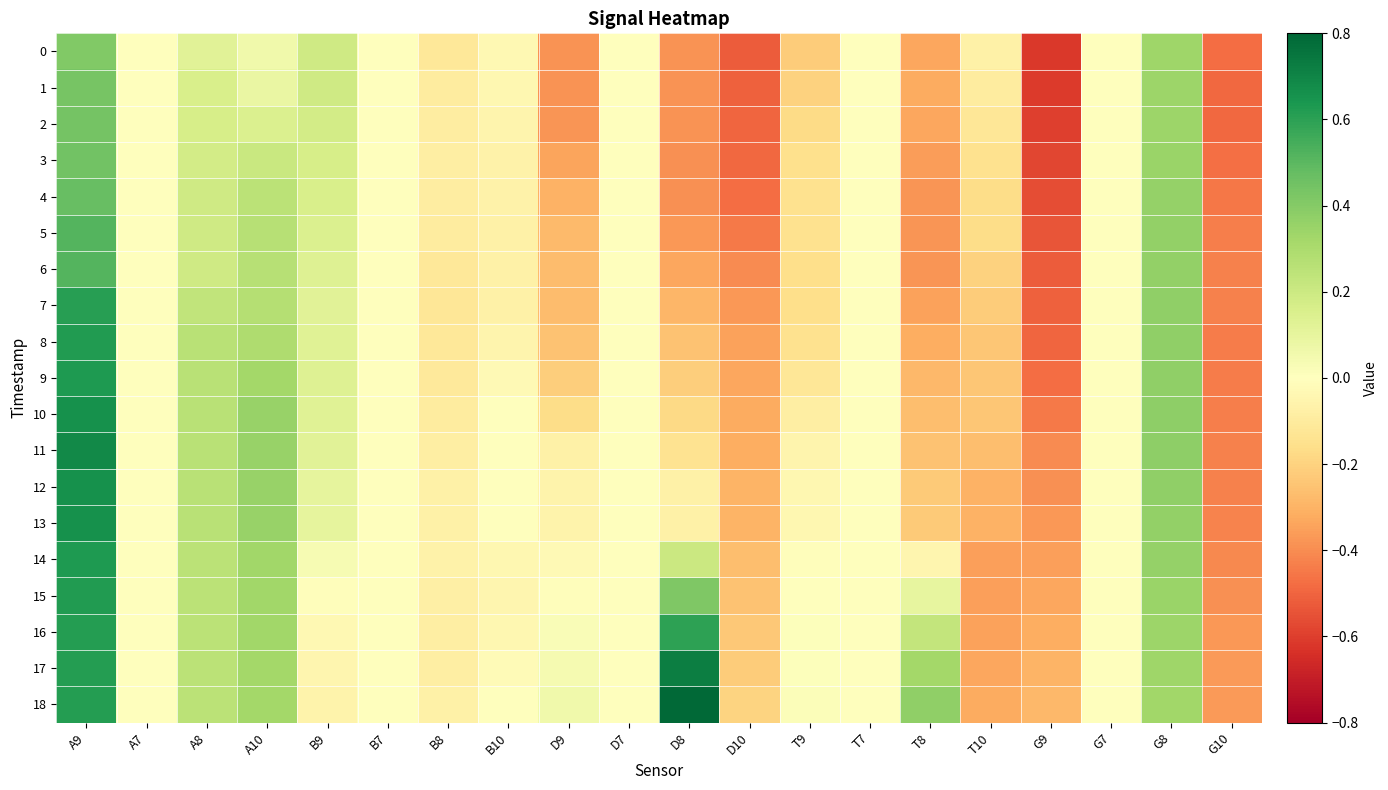

What is the total value across all series at B8?

-1.7